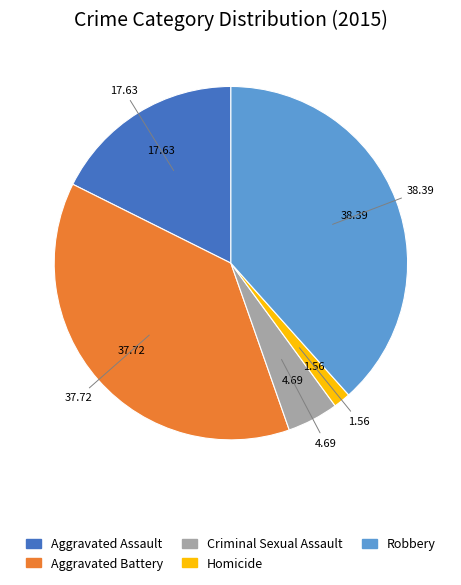

Does Robbery represent more than half of the total?

No